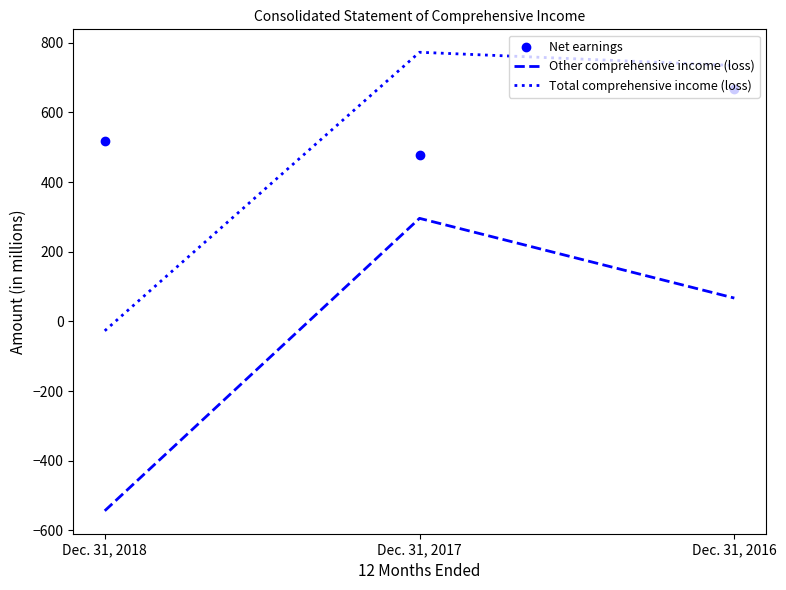

At which category is the sum across all series the highest?

Dec. 31, 2017